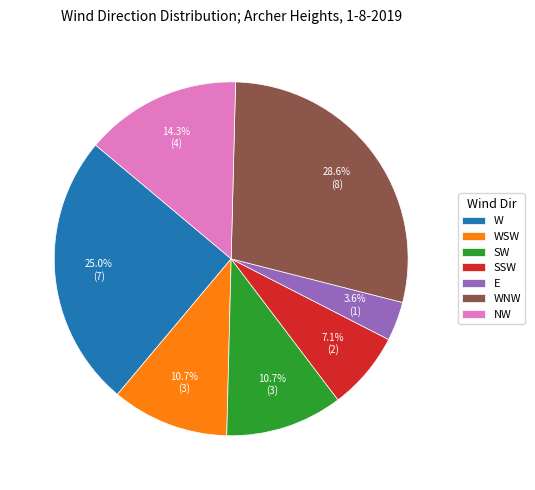

To the nearest percent, what portion does W represent?

25%